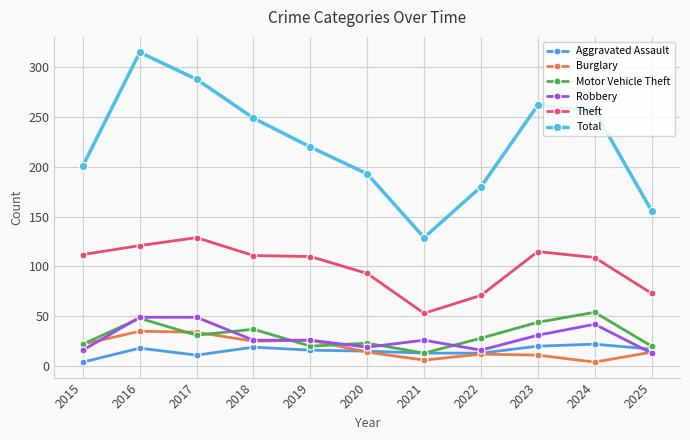

True or false: Motor Vehicle Theft and Theft intersect in this chart.

False